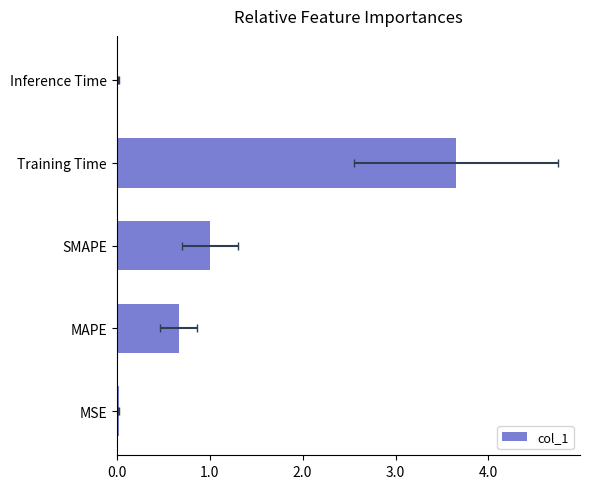

What is the change in value from Training Time to Inference Time?

-3.6